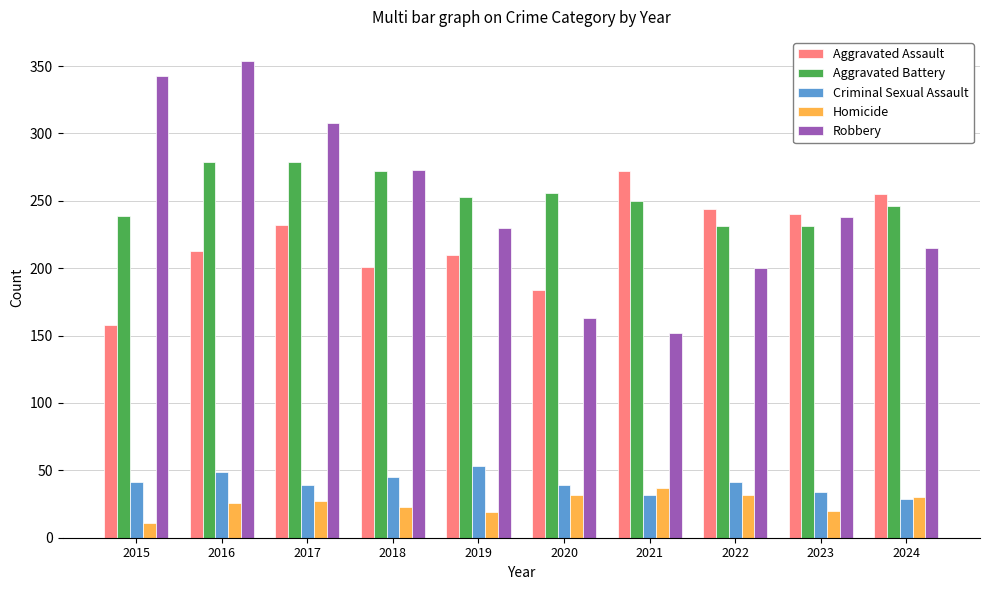

What is the total value across all series at 2015?

792